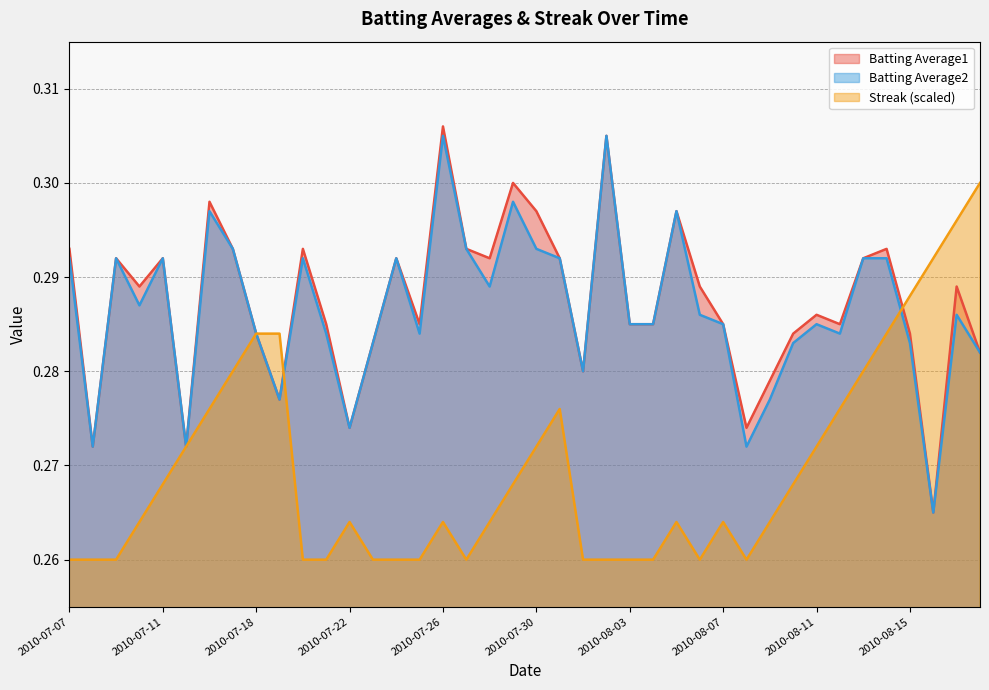

Reading left to right, list all the values displayed in this chart.

Batting Average1: 2010-07-07=0.3	2010-07-08=0.3	2010-07-09=0.3	2010-07-10=0.3	2010-07-11=0.3	2010-07-15=0.3	2010-07-16=0.3	2010-07-17=0.3	2010-07-18=0.3	2010-07-19=0.3	2010-07-20=0.3	2010-07-21=0.3	2010-07-22=0.3	2010-07-23=0.3	2010-07-24=0.3	2010-07-25=0.3	2010-07-26=0.3	2010-07-27=0.3	2010-07-28=0.3	2010-07-29=0.3	2010-07-30=0.3	2010-07-31=0.3	2010-08-01=0.3	2010-08-02=0.3	2010-08-03=0.3	2010-08-04=0.3	2010-08-05=0.3	2010-08-06=0.3	2010-08-07=0.3	2010-08-08=0.3	2010-08-09=0.3	2010-08-10=0.3	2010-08-11=0.3	2010-08-12=0.3	2010-08-13=0.3	2010-08-14=0.3	2010-08-15=0.3	2010-08-16=0.3	2010-08-17=0.3	2010-08-18=0.3
Batting Average2: 2010-07-07=0.3	2010-07-08=0.3	2010-07-09=0.3	2010-07-10=0.3	2010-07-11=0.3	2010-07-15=0.3	2010-07-16=0.3	2010-07-17=0.3	2010-07-18=0.3	2010-07-19=0.3	2010-07-20=0.3	2010-07-21=0.3	2010-07-22=0.3	2010-07-23=0.3	2010-07-24=0.3	2010-07-25=0.3	2010-07-26=0.3	2010-07-27=0.3	2010-07-28=0.3	2010-07-29=0.3	2010-07-30=0.3	2010-07-31=0.3	2010-08-01=0.3	2010-08-02=0.3	2010-08-03=0.3	2010-08-04=0.3	2010-08-05=0.3	2010-08-06=0.3	2010-08-07=0.3	2010-08-08=0.3	2010-08-09=0.3	2010-08-10=0.3	2010-08-11=0.3	2010-08-12=0.3	2010-08-13=0.3	2010-08-14=0.3	2010-08-15=0.3	2010-08-16=0.3	2010-08-17=0.3	2010-08-18=0.3
Streak: 2010-07-07=0.3	2010-07-08=0.3	2010-07-09=0.3	2010-07-10=0.3	2010-07-11=0.3	2010-07-15=0.3	2010-07-16=0.3	2010-07-17=0.3	2010-07-18=0.3	2010-07-19=0.3	2010-07-20=0.3	2010-07-21=0.3	2010-07-22=0.3	2010-07-23=0.3	2010-07-24=0.3	2010-07-25=0.3	2010-07-26=0.3	2010-07-27=0.3	2010-07-28=0.3	2010-07-29=0.3	2010-07-30=0.3	2010-07-31=0.3	2010-08-01=0.3	2010-08-02=0.3	2010-08-03=0.3	2010-08-04=0.3	2010-08-05=0.3	2010-08-06=0.3	2010-08-07=0.3	2010-08-08=0.3	2010-08-09=0.3	2010-08-10=0.3	2010-08-11=0.3	2010-08-12=0.3	2010-08-13=0.3	2010-08-14=0.3	2010-08-15=0.3	2010-08-16=0.3	2010-08-17=0.3	2010-08-18=0.3